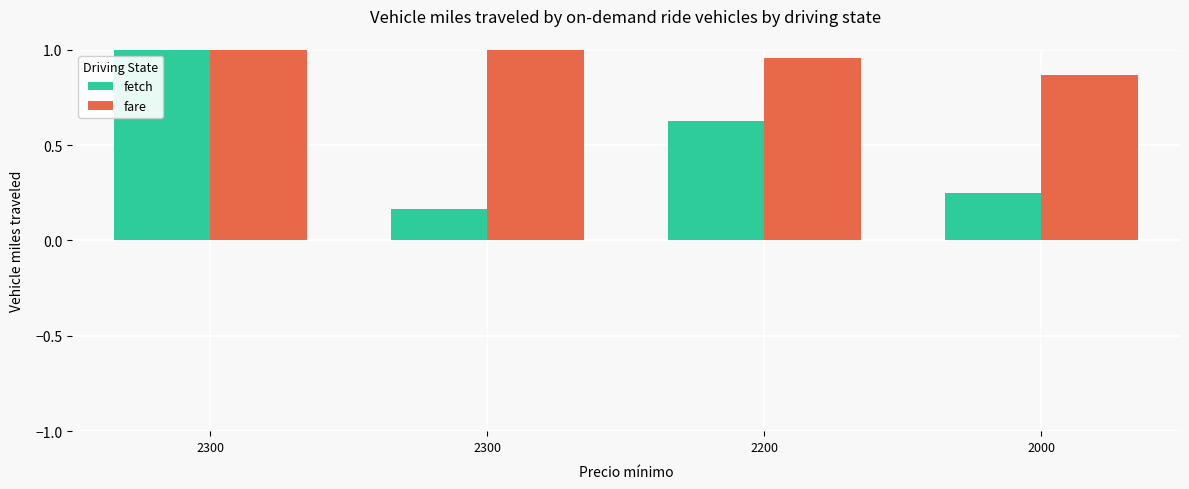

At which category does the chart reach its peak across all series?

2300